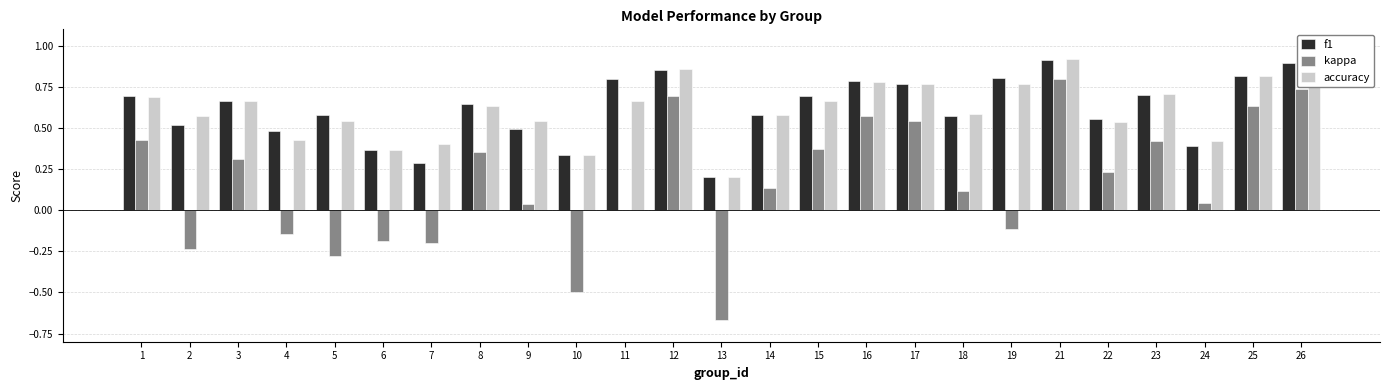

How many distinct data groups are displayed?

3